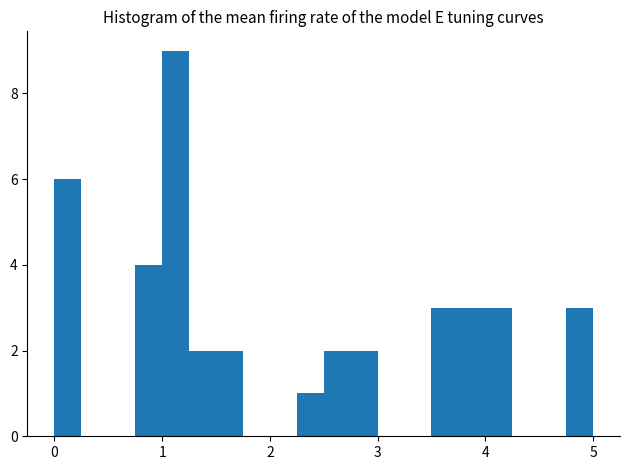

Around what value on the x-axis is the tallest bar? Give the approximate position of its centre, as read against the axis.

1.1